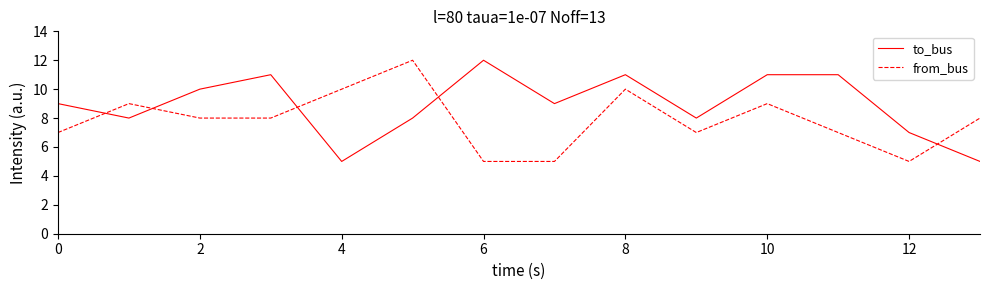

What is the difference between the maximum and minimum values in the from_bus series?

7